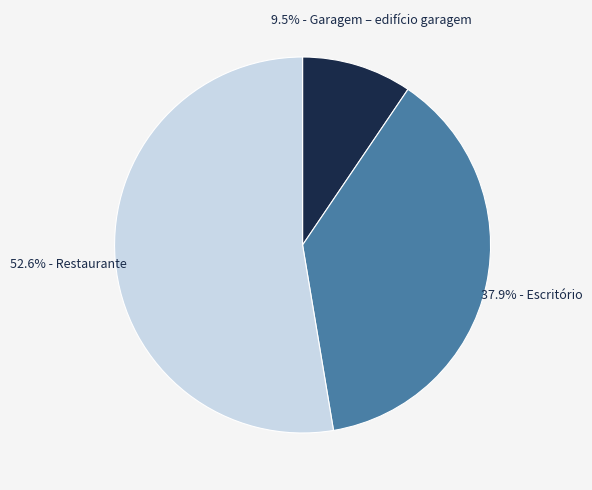

Is there a majority slice in this chart?

Yes